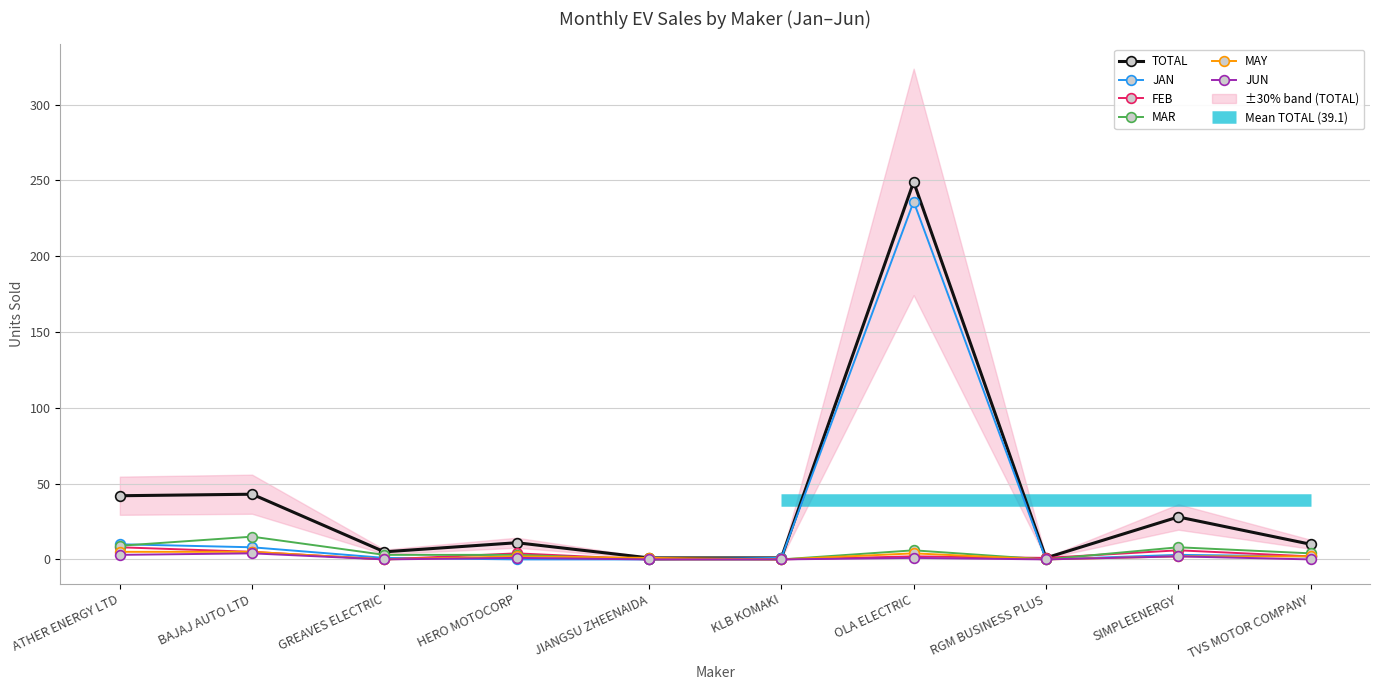

Is it true that FEB equals 6 at SIMPLEENERGY?

True